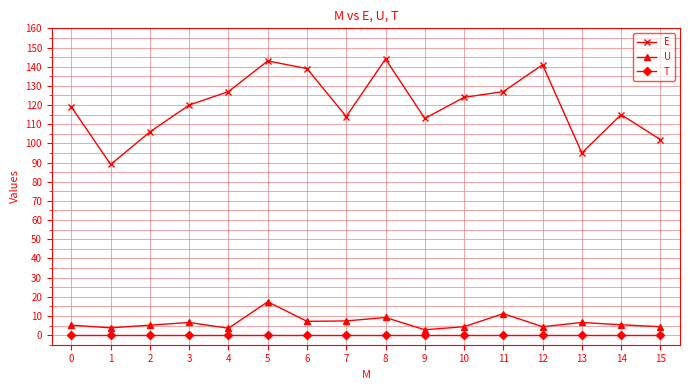

What is the difference between the maximum and minimum values in the U series?

14.6